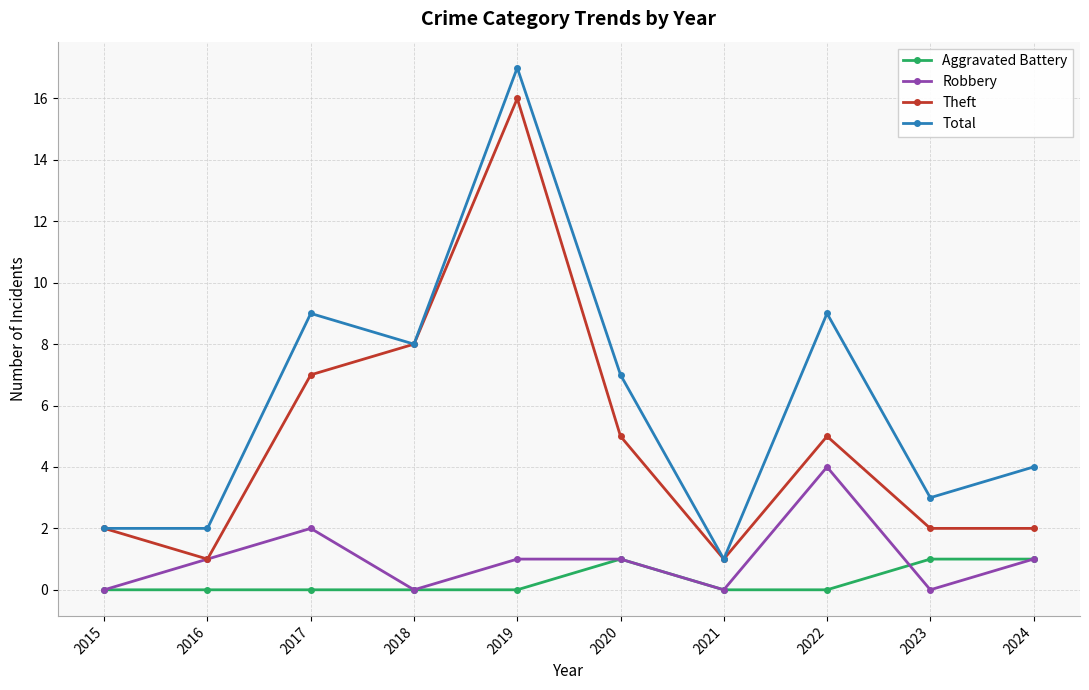

What is the sum of all Aggravated Battery values?

3